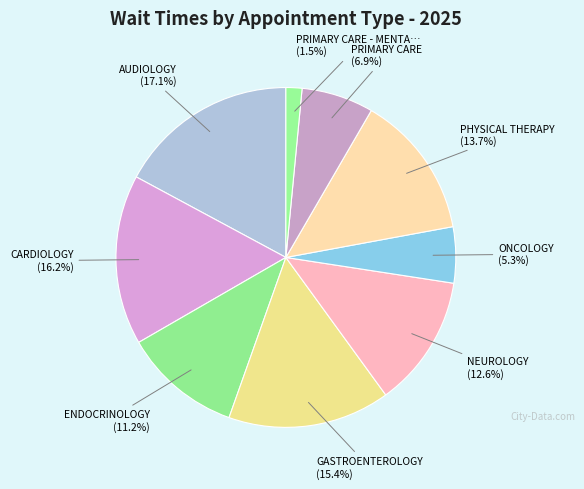

How many slices are in this pie chart?

9